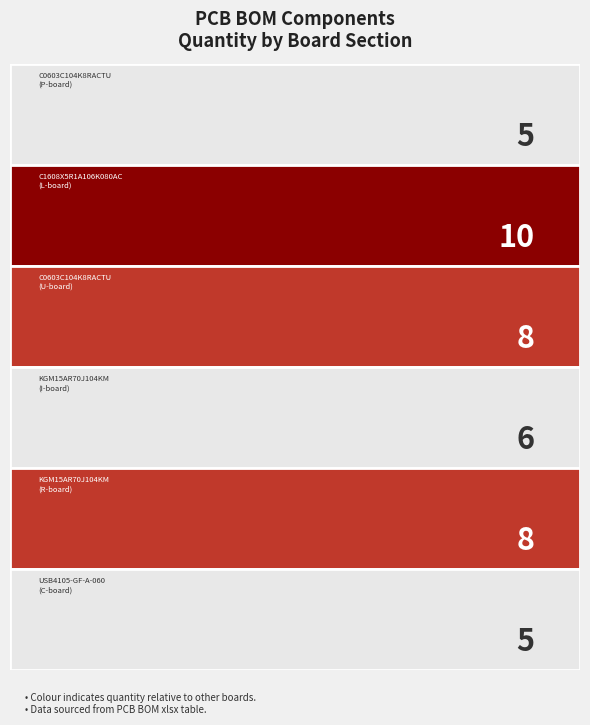

Rank the categories by P value from highest to lowest.

1, 2, 4, 3, 0, 5